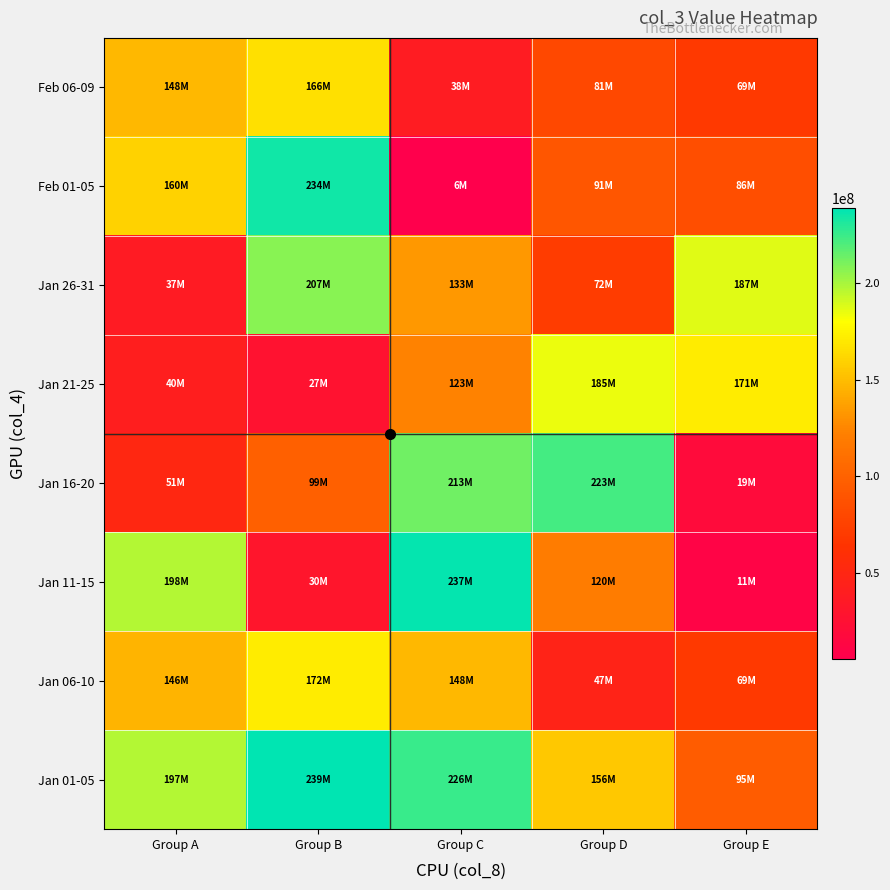

Which has a higher value, Group C or Group D?

Group C